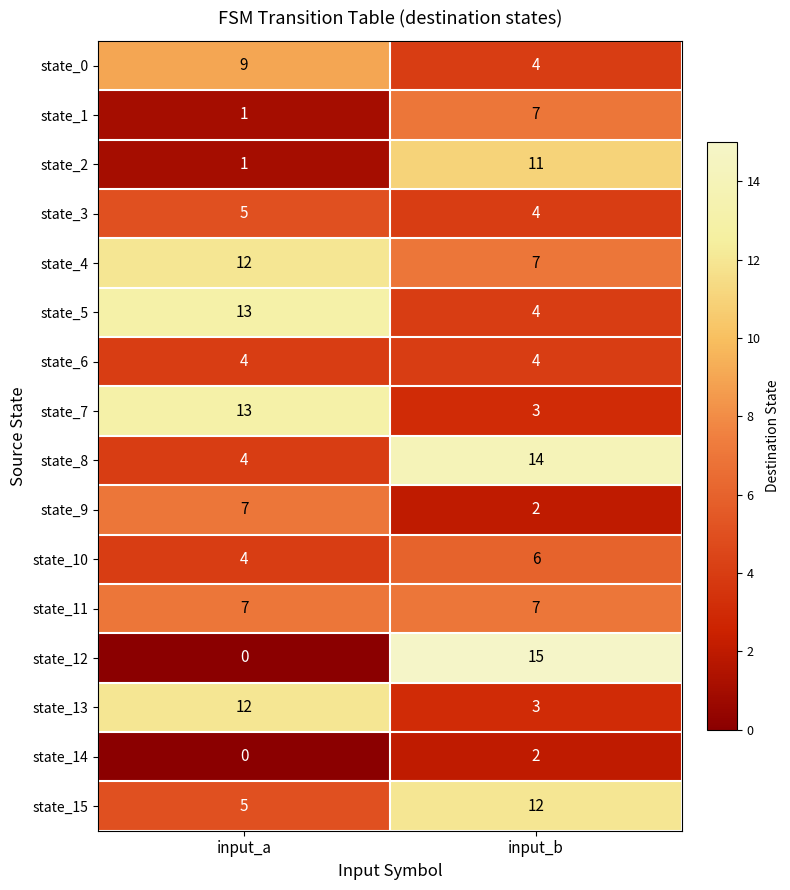

The value of state_14 at input_a is -1. True or false?

False